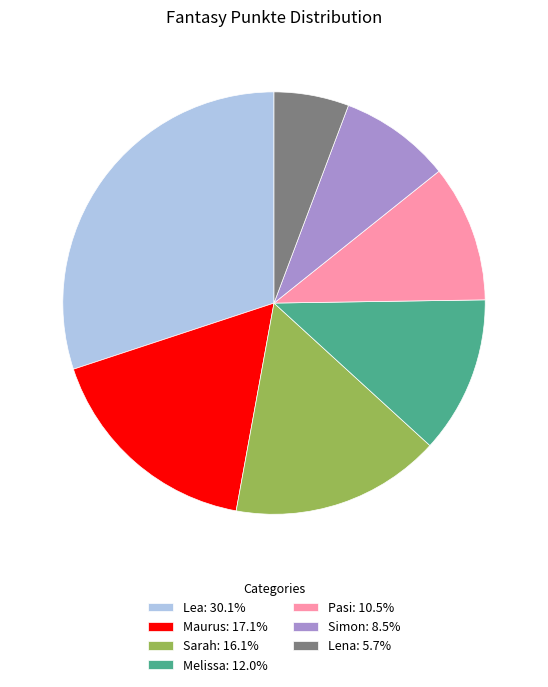

Approximately how many times larger is the value at Pasi compared to Lena?

1.8